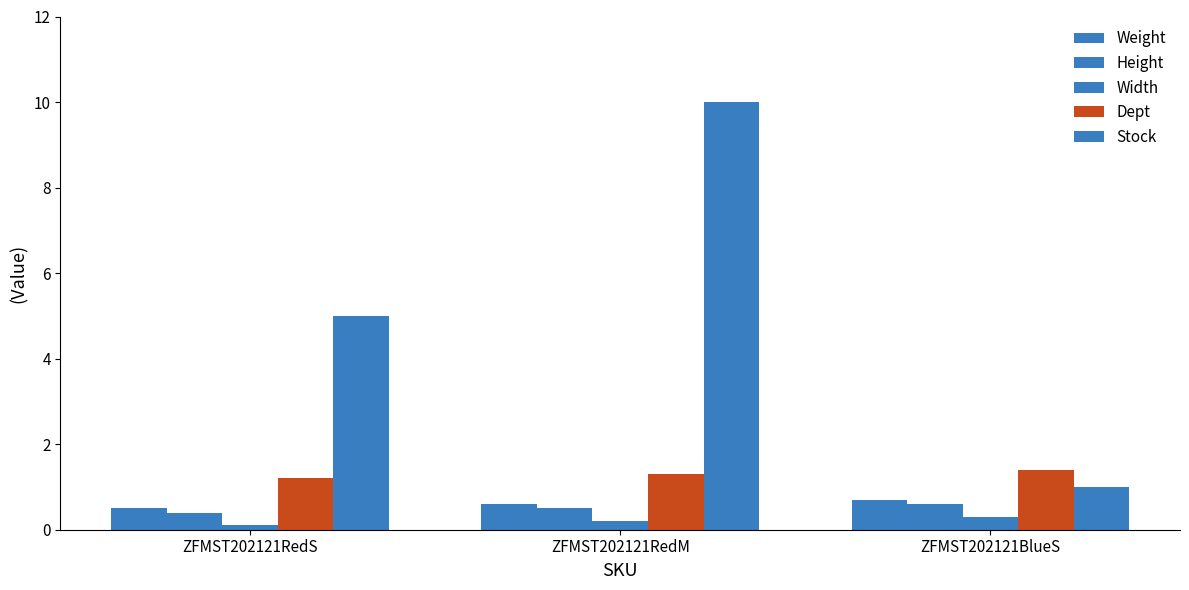

Are the bars grouped side by side (vs. stacked)?

Yes